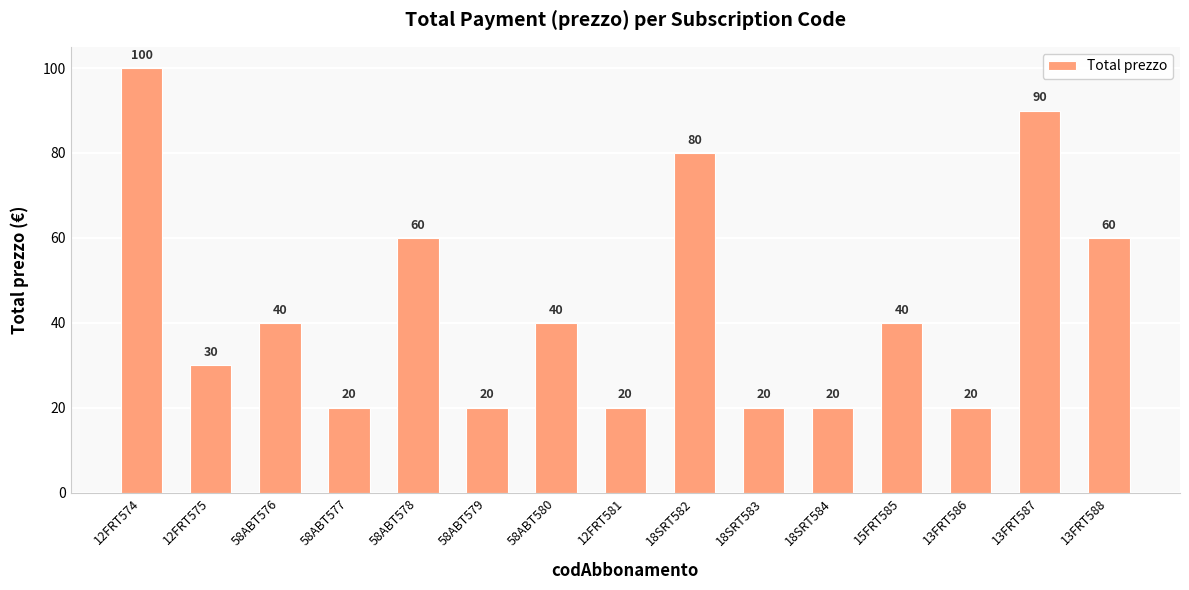

Does the chart contain stacked bars?

No